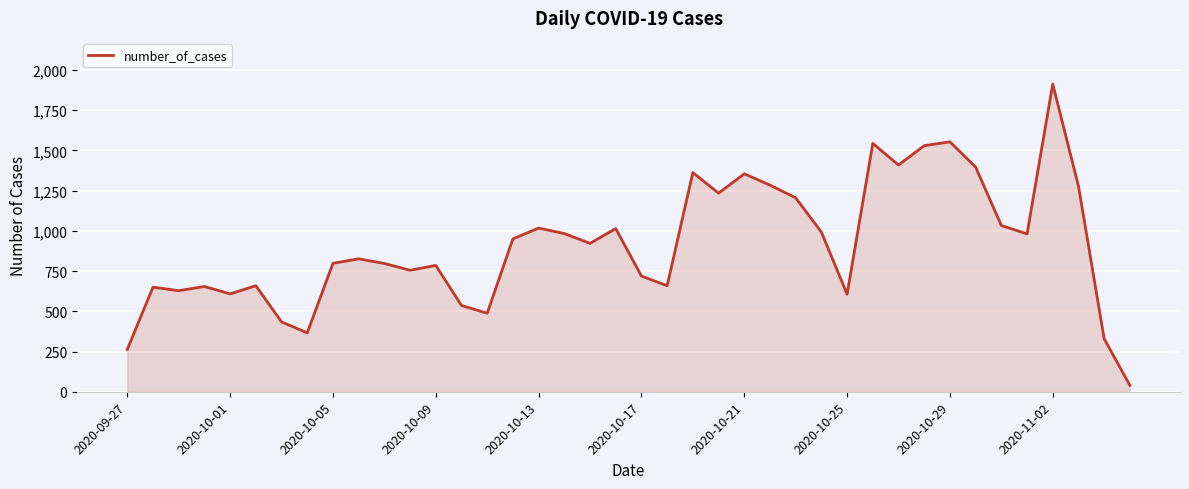

Does the chart display data point markers on the line(s)?

No